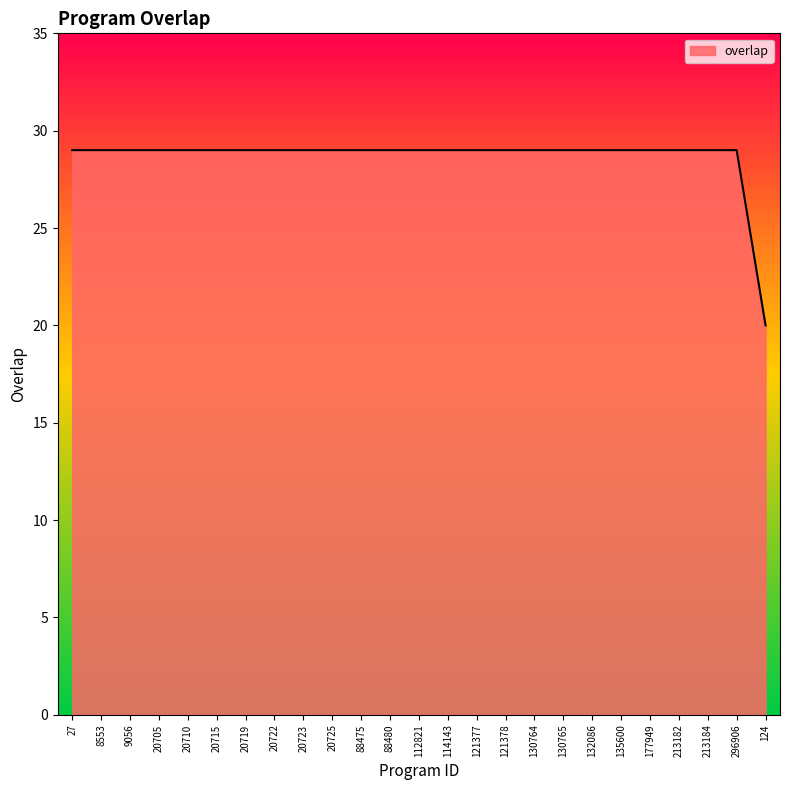

Approximately how many times larger is the value at 213184 compared to 88480?

1.0